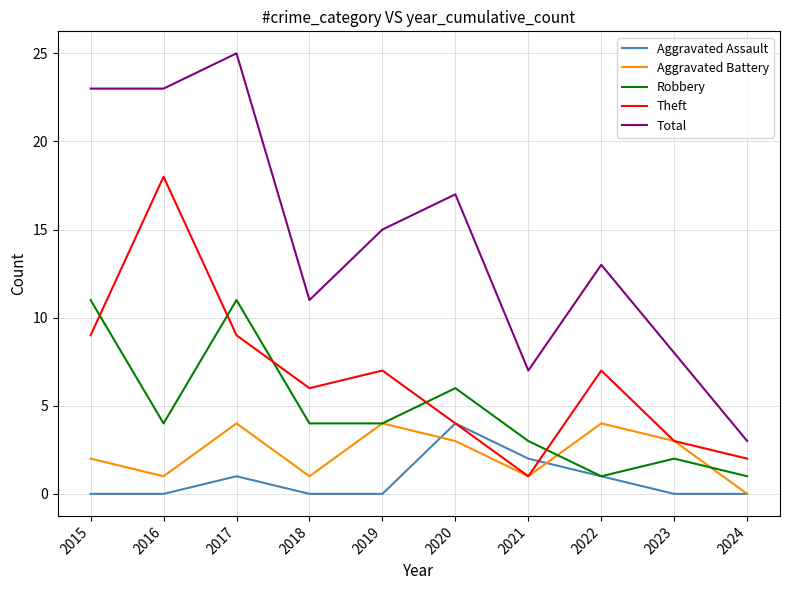

Does the chart display data point markers on the line(s)?

No